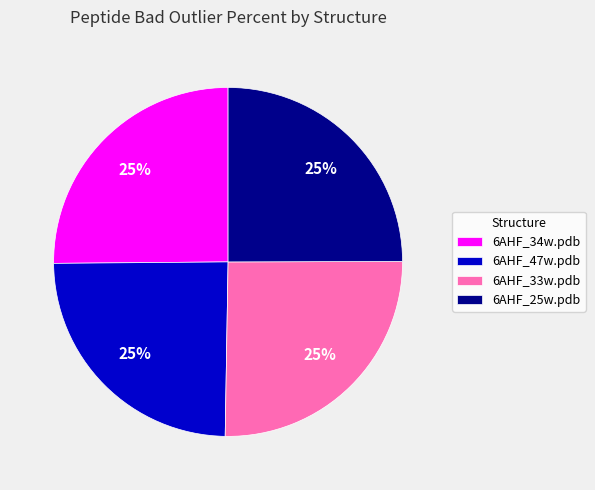

Count the number of slices in the pie.

4